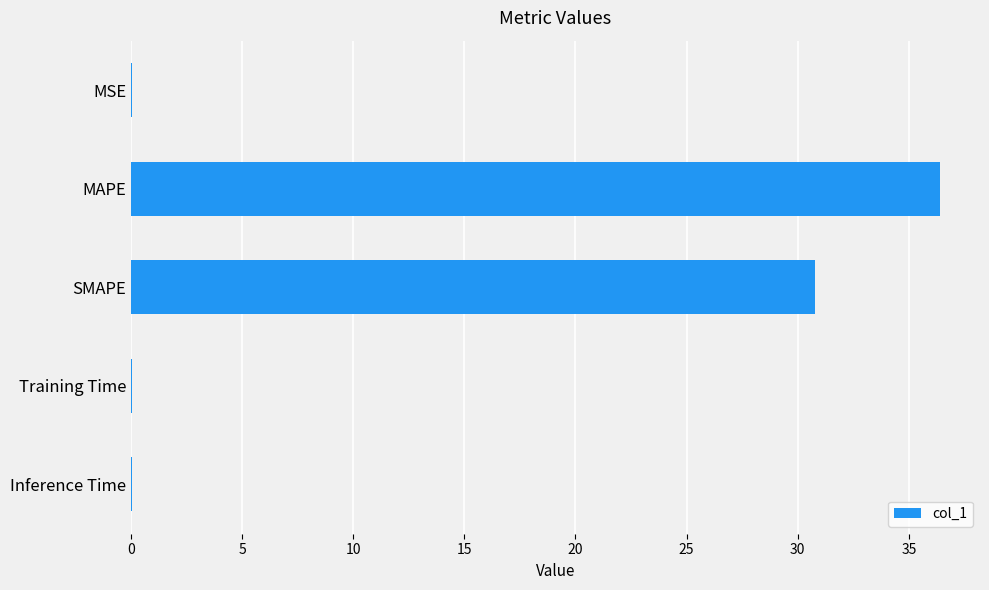

Which has a higher value, MSE or SMAPE?

SMAPE